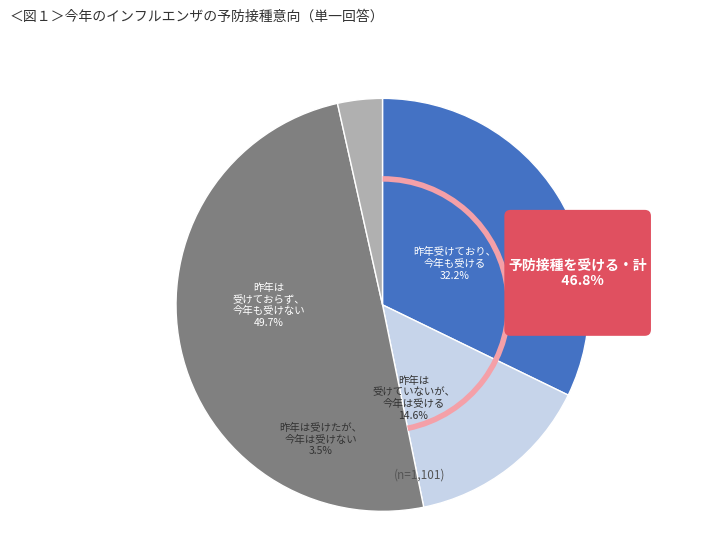

Does any single category account for the majority?

No